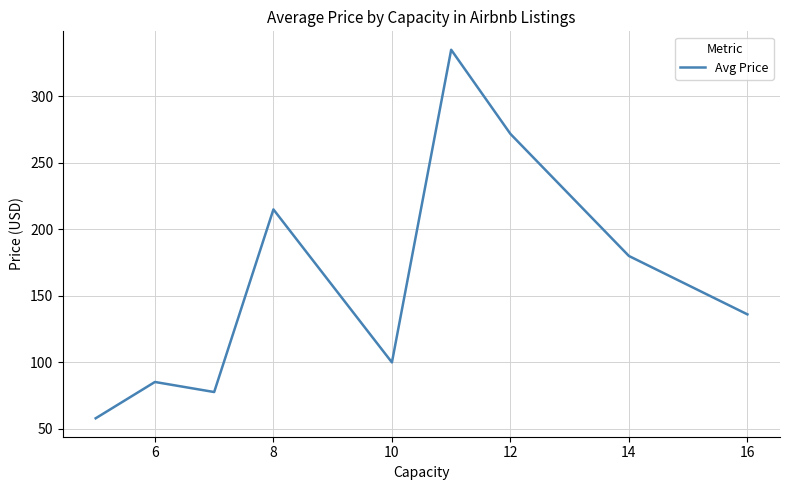

What is the difference between the maximum and minimum values?

277.0